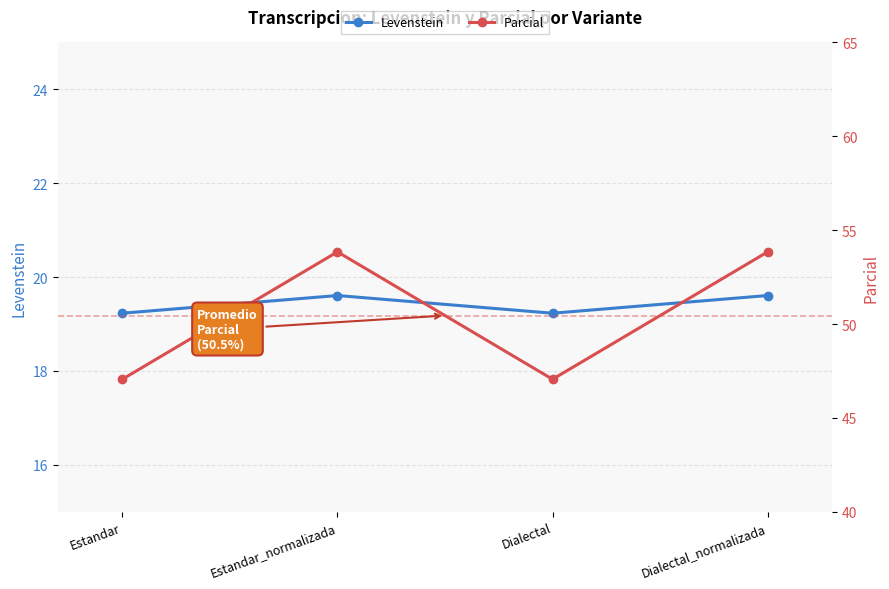

True or false: Parcial and Levenstein intersect in this chart.

False